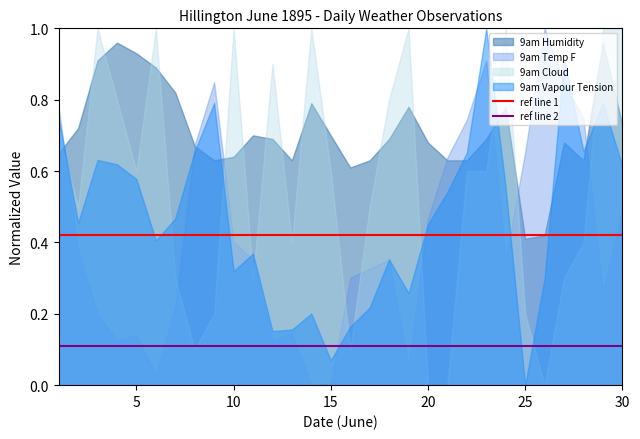

After their last crossing, which series has the higher values: 9am Cloud or 9am Humidity?

9am Cloud